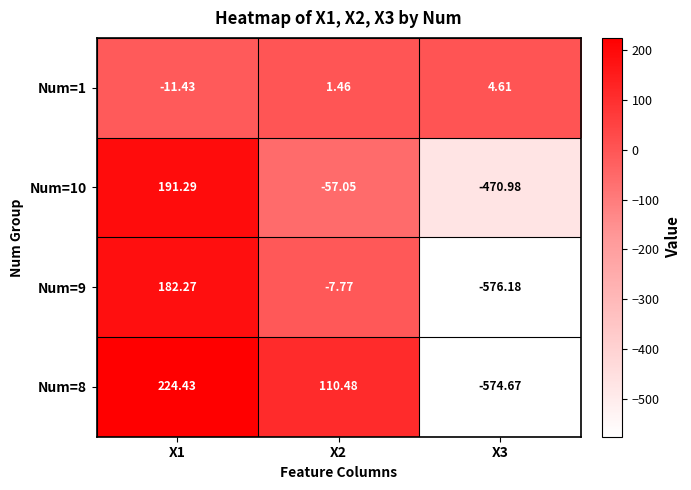

Is the value of Num=8 at X1 greater than the value of Num=10 at X2?

Yes